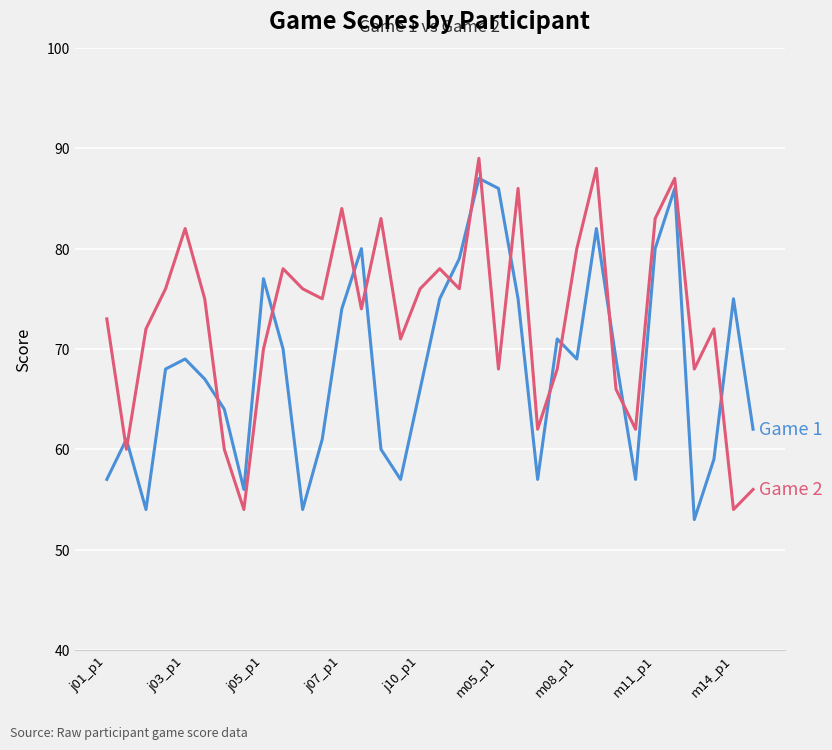

What is the greatest value displayed?

89